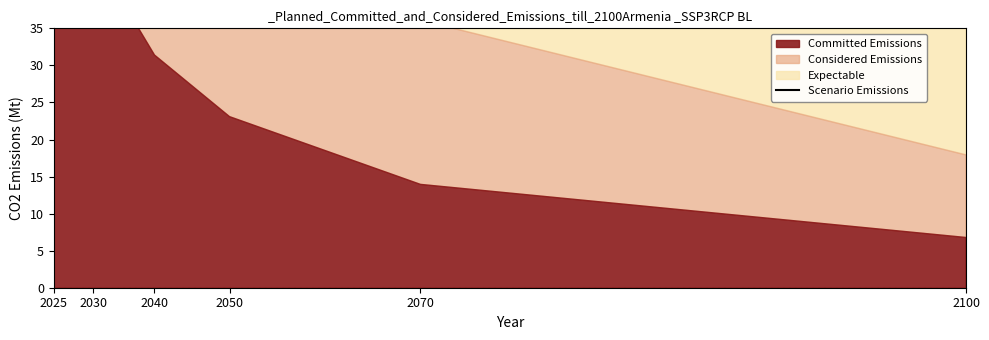

What is the sum of all values?

1059.1